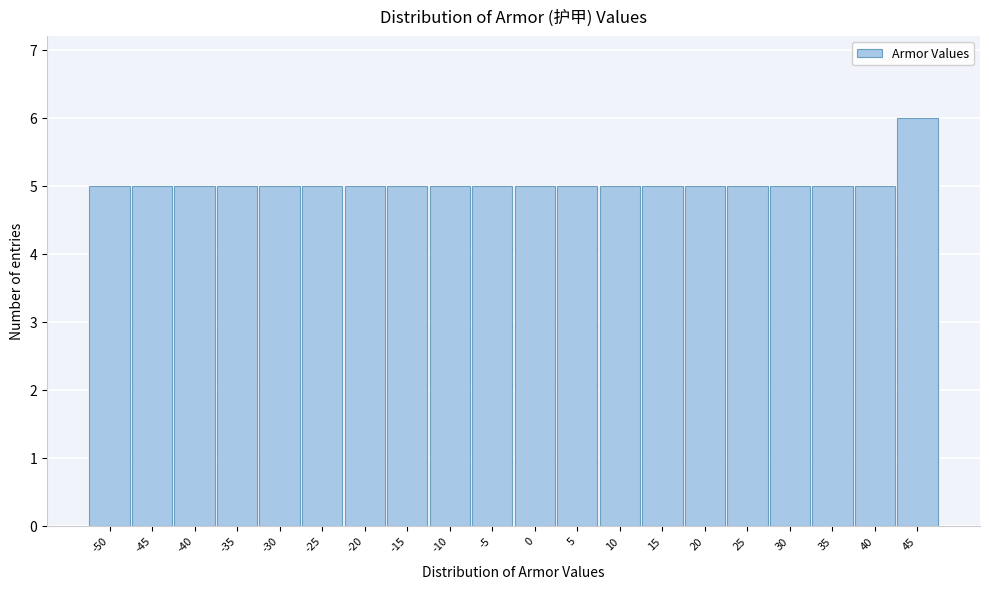

Reading left to right, what are all the values shown in this chart?

-50=5	-45=5	-40=5	-35=5	-30=5	-25=5	-20=5	-15=5	-10=5	-5=5	0=5	5=5	10=5	15=5	20=5	25=5	30=5	35=5	40=5	45=6